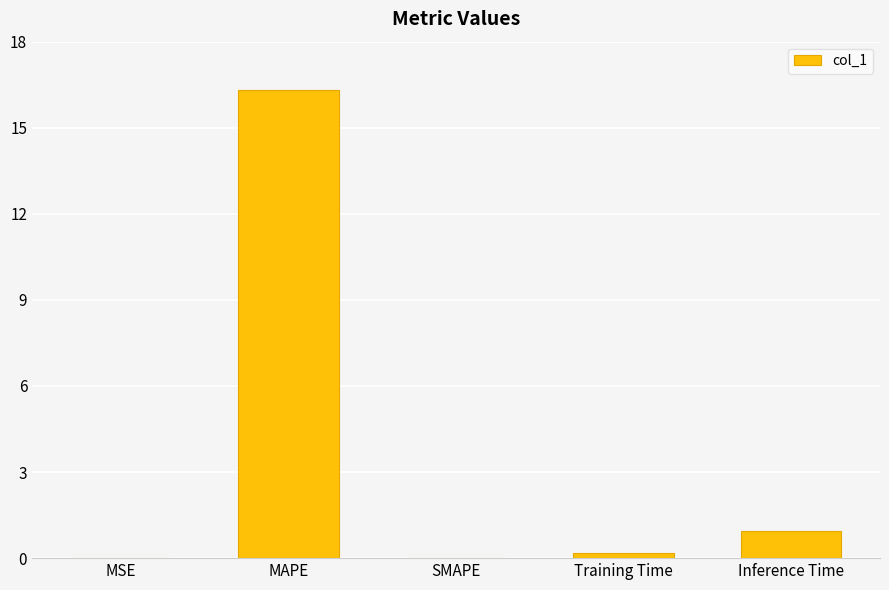

What is the maximum value shown in the chart?

16.3